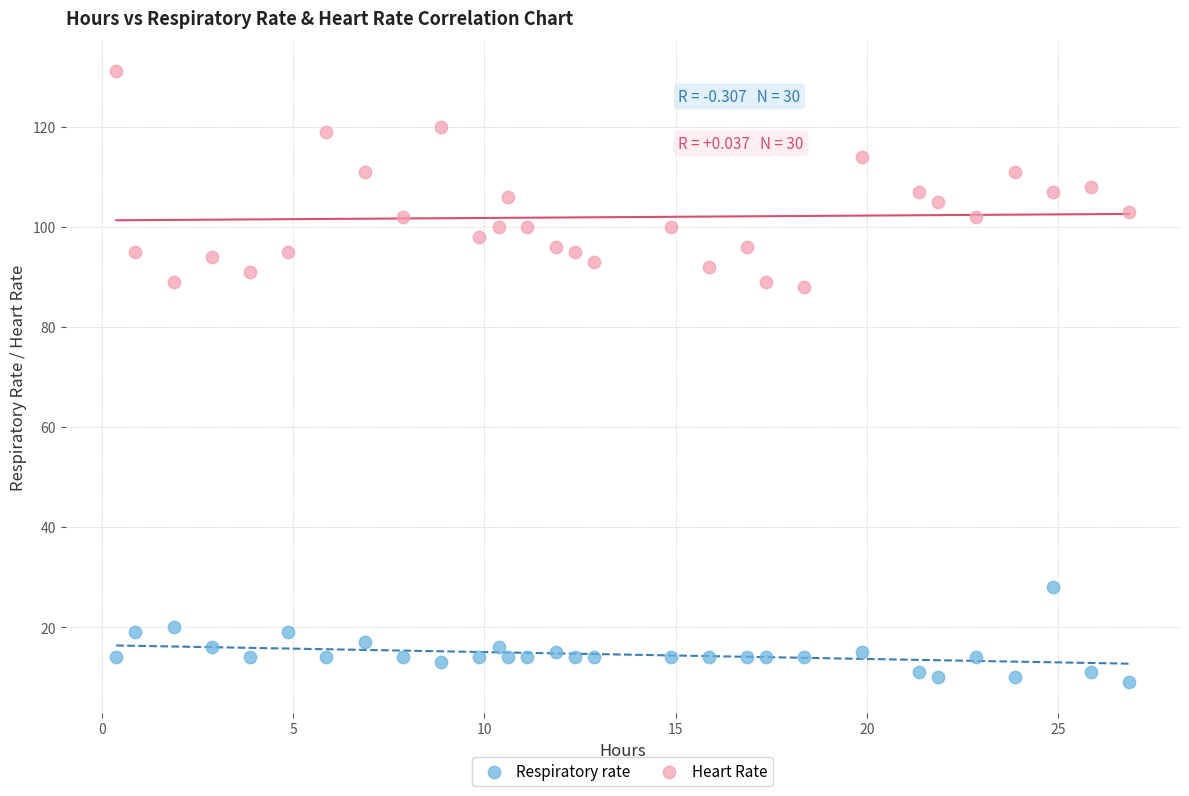

Across all data points, what is the range of Y values (max minus min)?

122